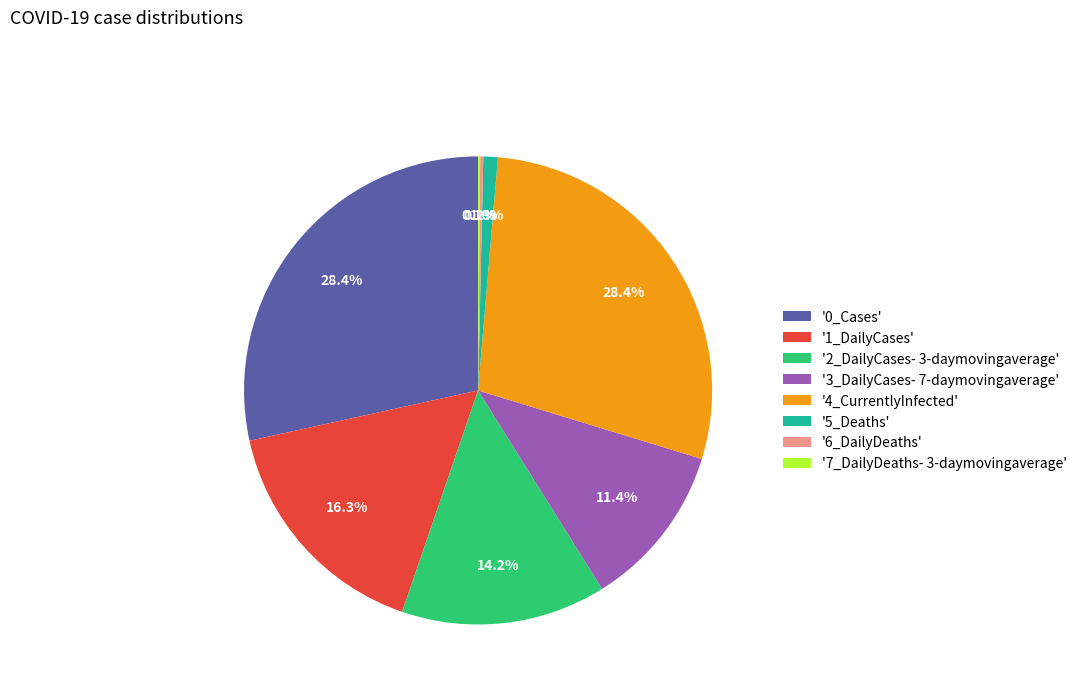

Is the sum of '4_CurrentlyInfected' and '2_DailyCases- 3-daymovingaverage' greater than half?

No